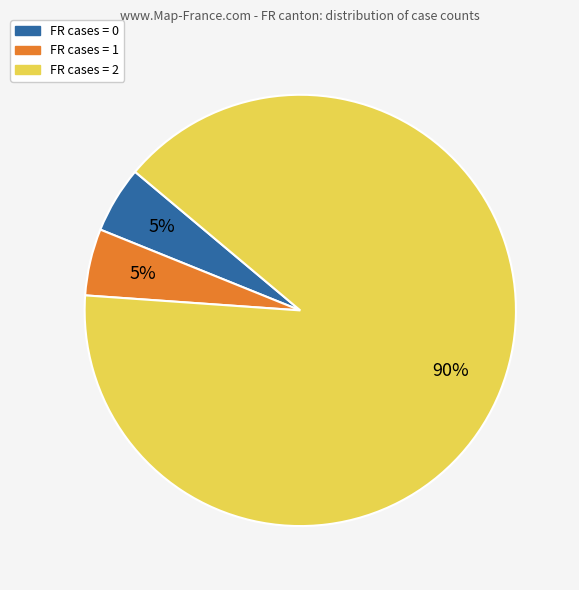

Is there any slice that represents more than half of the pie?

Yes